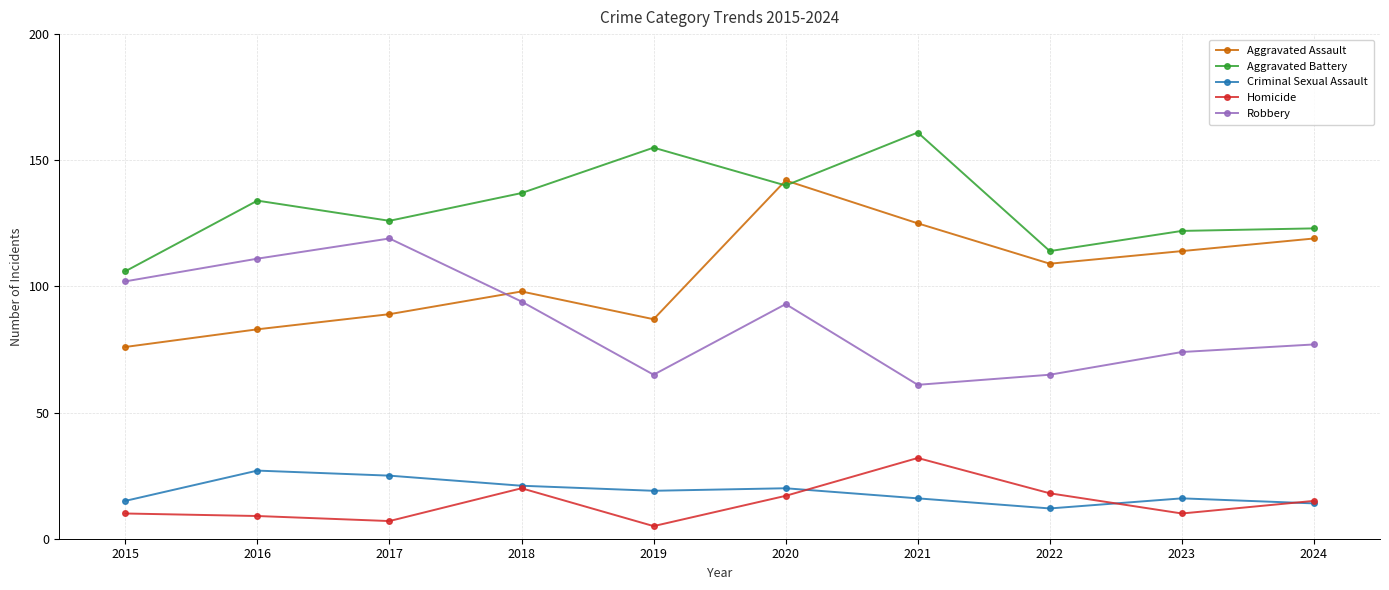

How many categories are shown in the chart?

10